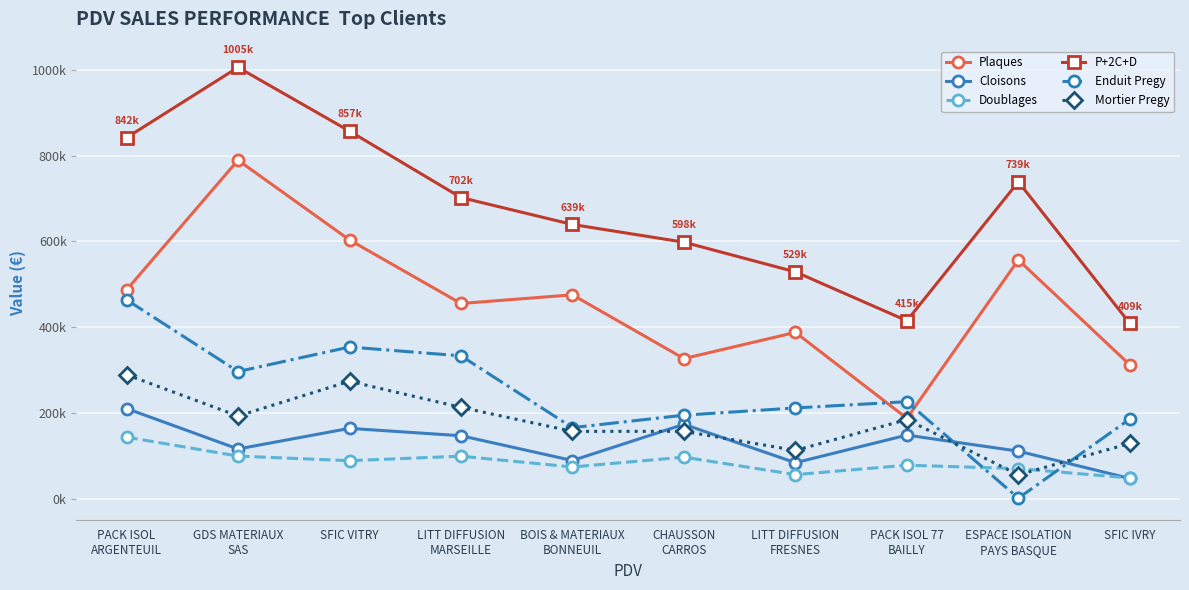

Does the chart have visible grid lines?

Yes